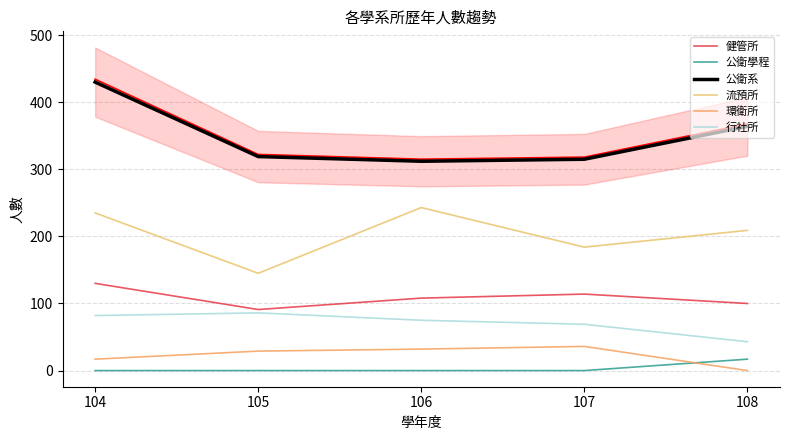

True or false: 行社所 has more than 1 points higher than both neighbors.

False